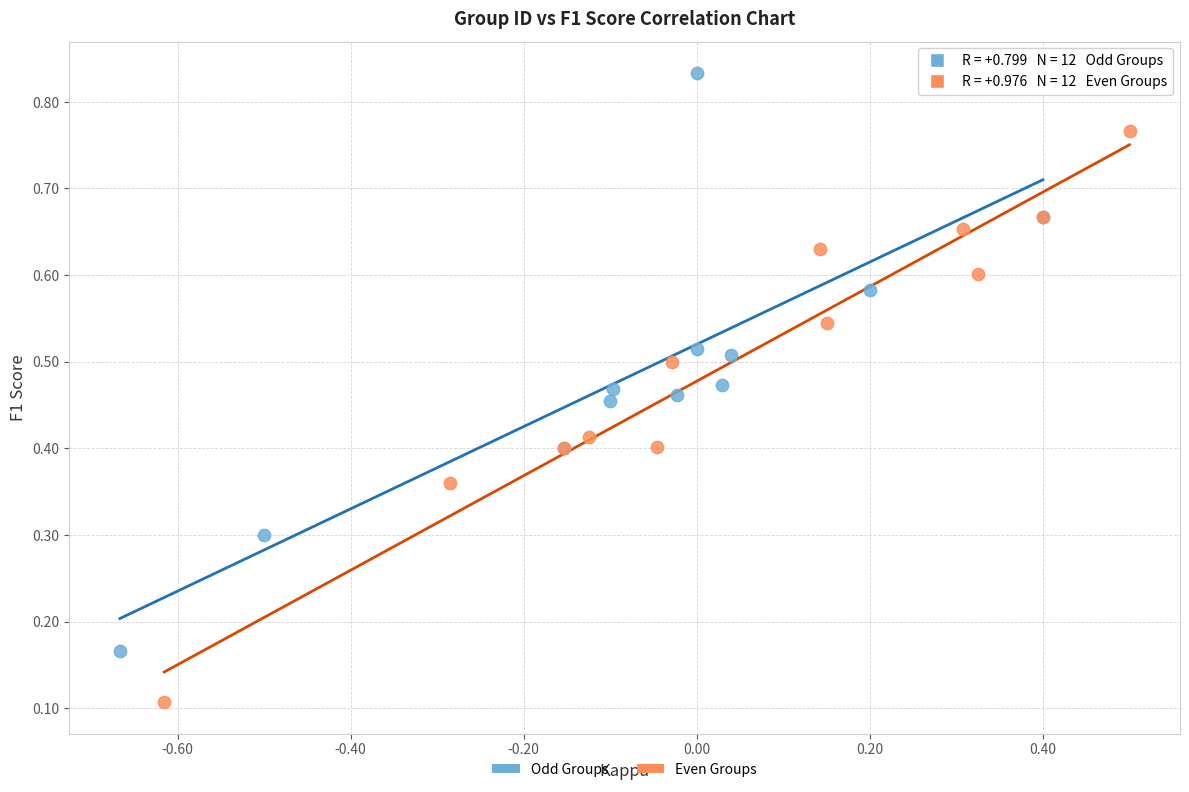

What are all the series names shown in the legend?

Odd Groups, Even Groups